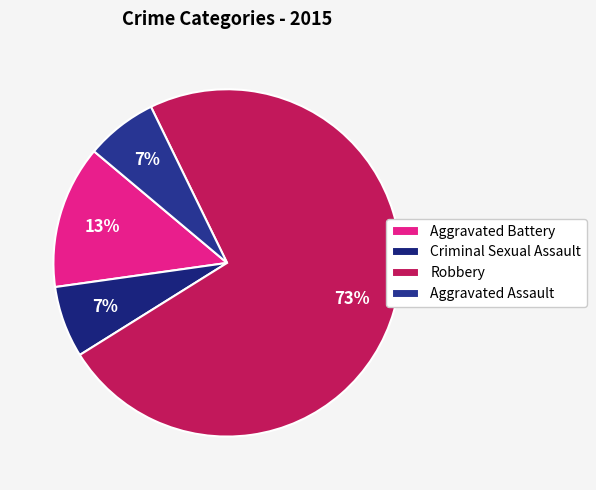

What percentage is the Aggravated Battery slice, to the nearest percent?

13%